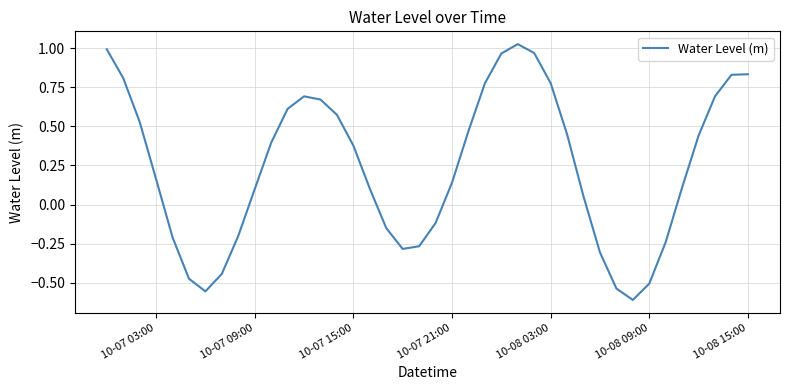

How many values are above zero?

26